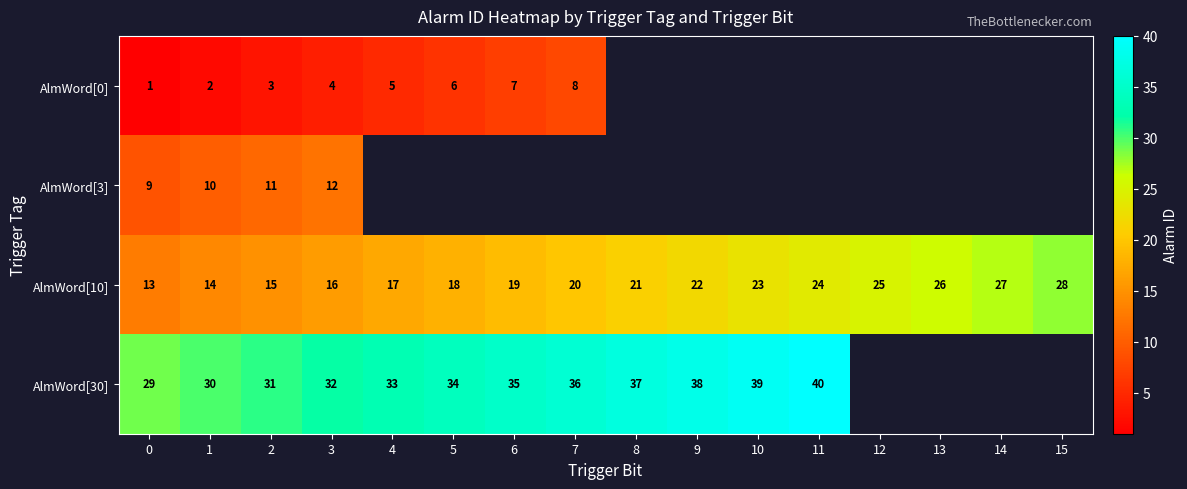

At 1, list the series in order from smallest to largest.

AlmWord[0], AlmWord[3], AlmWord[10], AlmWord[30]